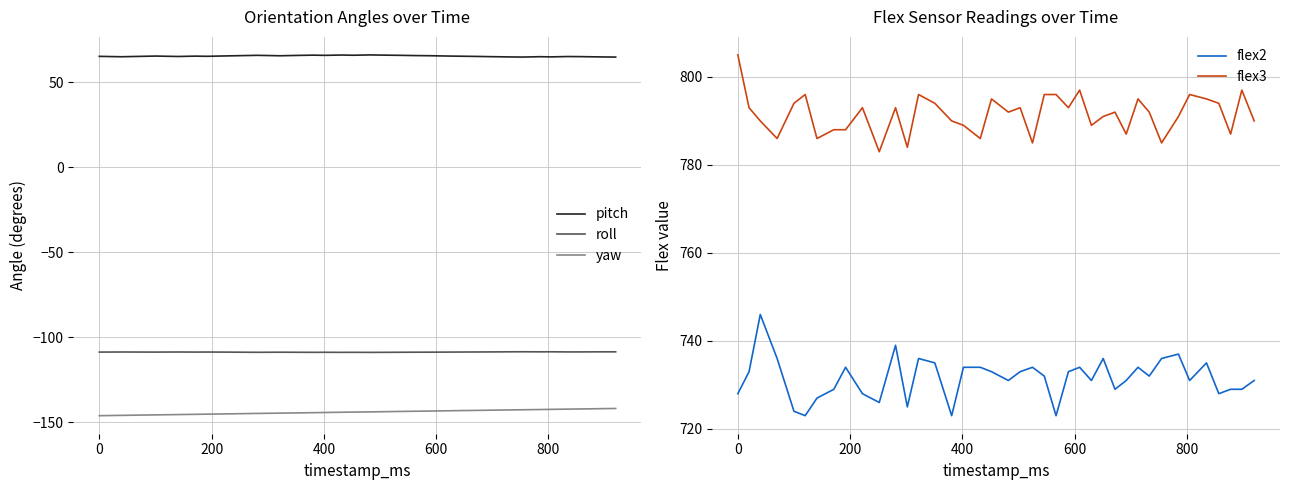

What is the lowest value of the yaw series?

-146.2